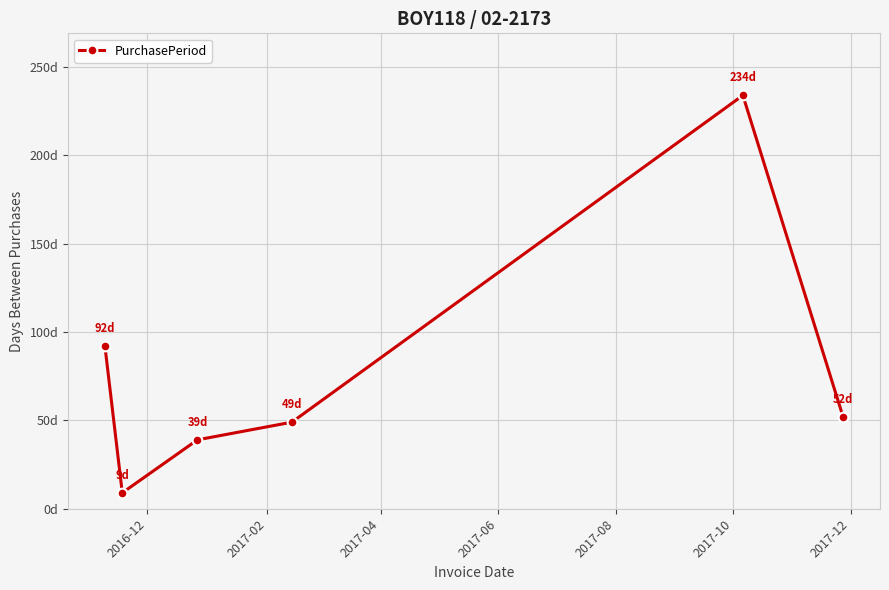

What is the maximum value shown in the chart?

234